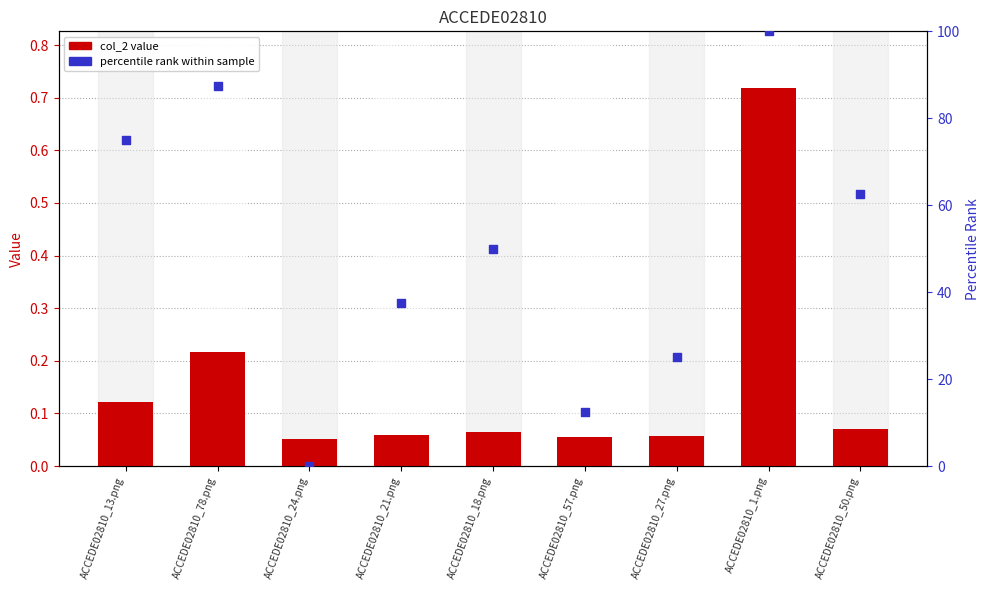

Which series has the widest spread of Y values?

percentile rank